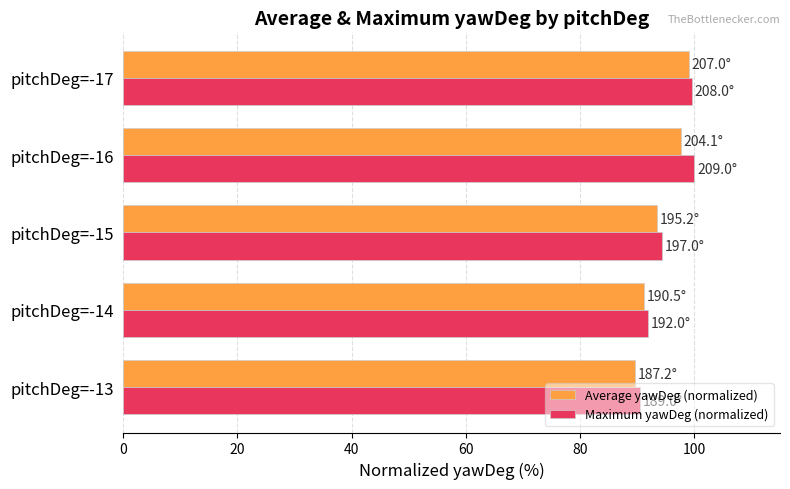

At which label is Average yawDeg (normalized) closest to 94?

pitchDeg=-15